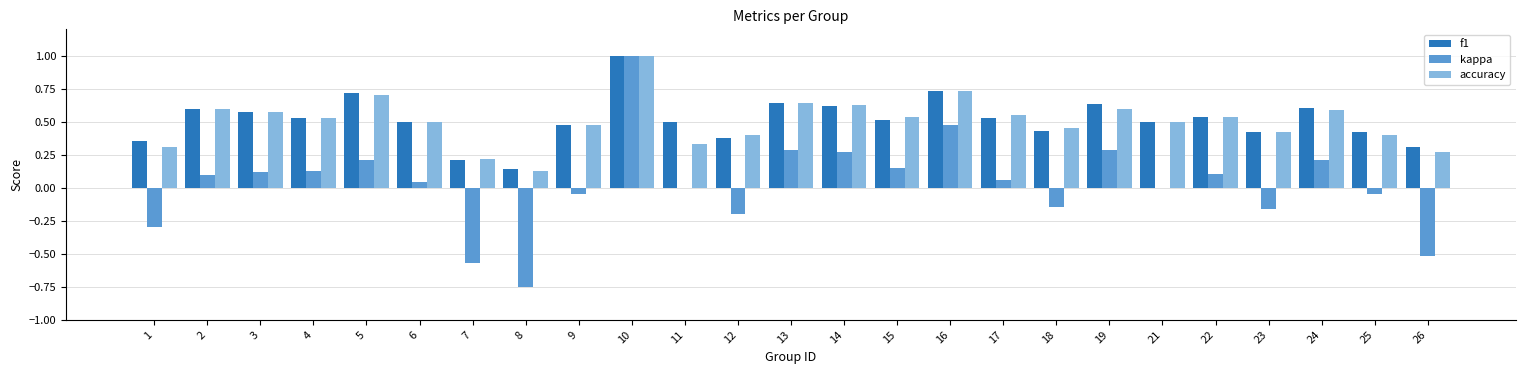

How many distinct data groups are displayed?

3